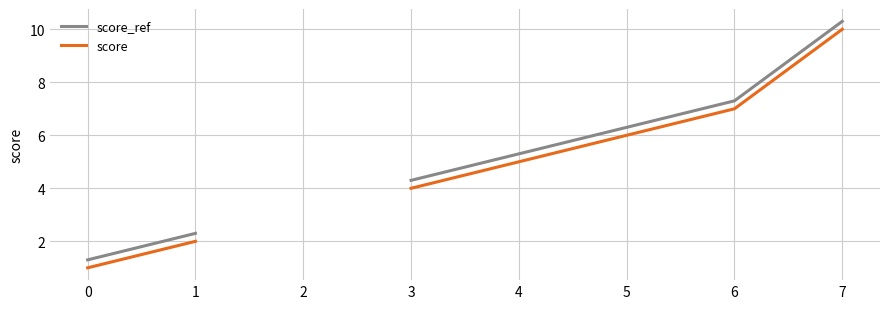

Is it true that score equals 5.6 at 3?

False